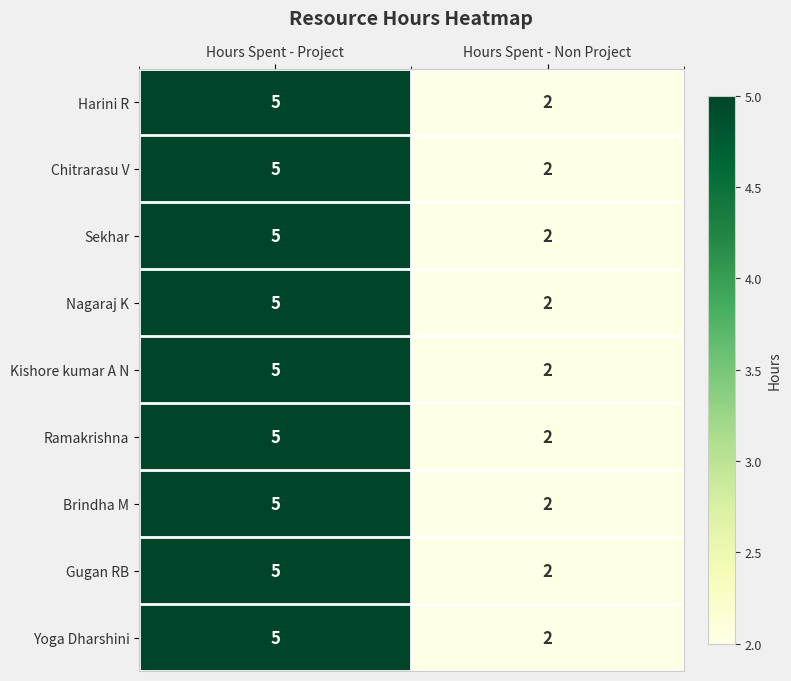

Reading left to right, list all the values displayed in this chart.

Harini R: Hours Spent - Project=5	Hours Spent - Non Project=2
Chitrarasu V: Hours Spent - Project=5	Hours Spent - Non Project=2
Sekhar: Hours Spent - Project=5	Hours Spent - Non Project=2
Nagaraj K: Hours Spent - Project=5	Hours Spent - Non Project=2
Kishore kumar A N: Hours Spent - Project=5	Hours Spent - Non Project=2
Ramakrishna: Hours Spent - Project=5	Hours Spent - Non Project=2
Brindha M: Hours Spent - Project=5	Hours Spent - Non Project=2
Gugan RB: Hours Spent - Project=5	Hours Spent - Non Project=2
Yoga Dharshini: Hours Spent - Project=5	Hours Spent - Non Project=2